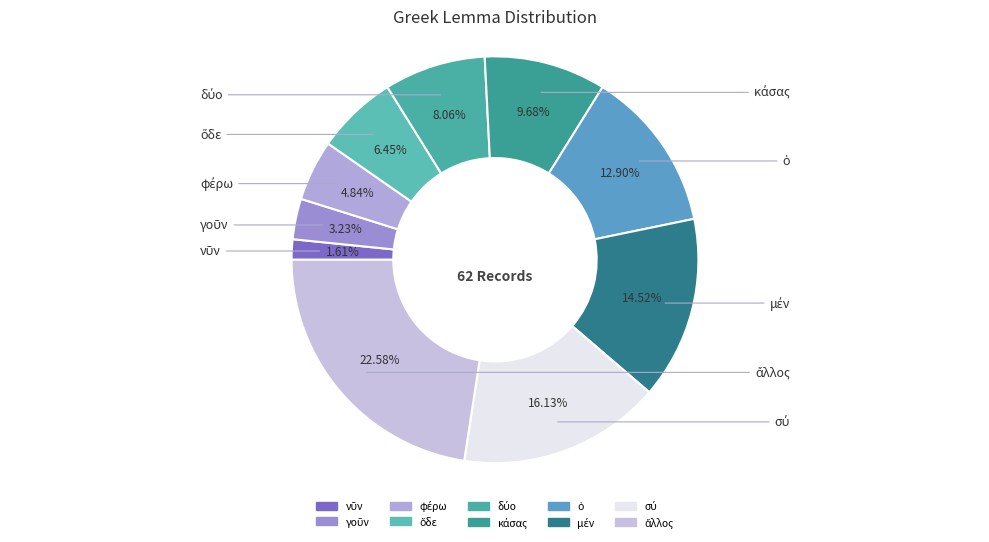

Is there a majority slice in this chart?

No